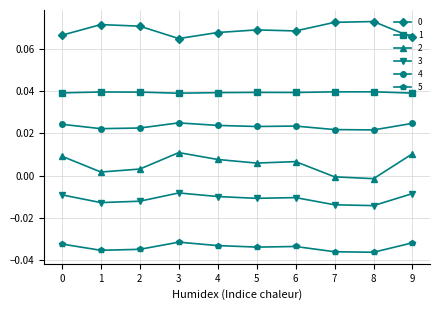

True or false: 4 has more than 0 points higher than both neighbors.

True